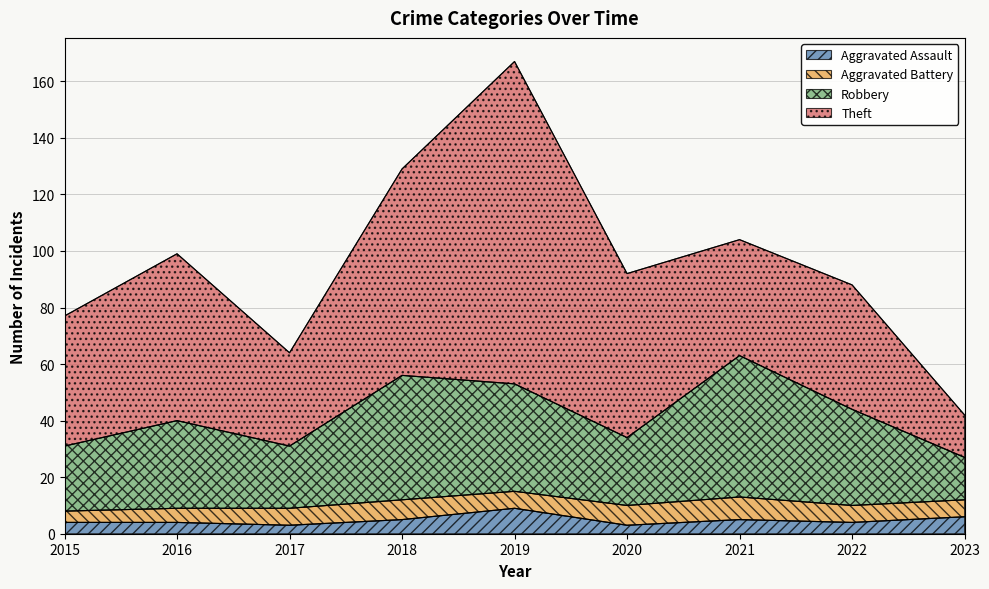

Between 2016 and 2021, which series saw the biggest shift?

Robbery